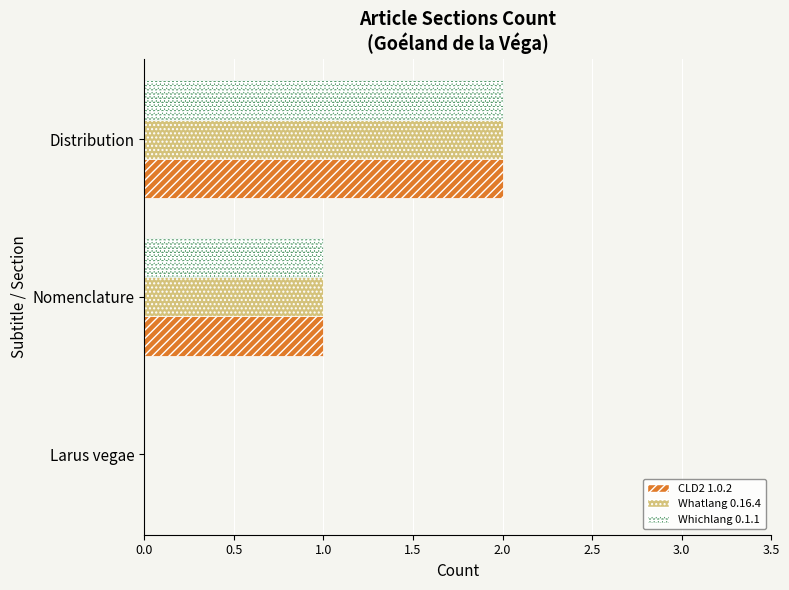

The CLD2 1.0.2 series shows 1 at Distribution. True or false?

False